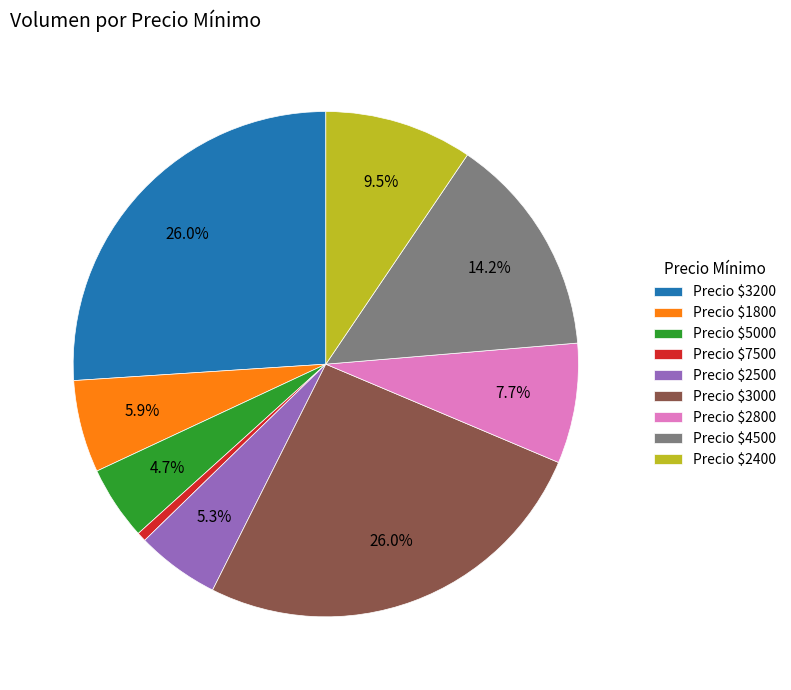

What percentage is NOT represented by Precio $3000?

74.0%